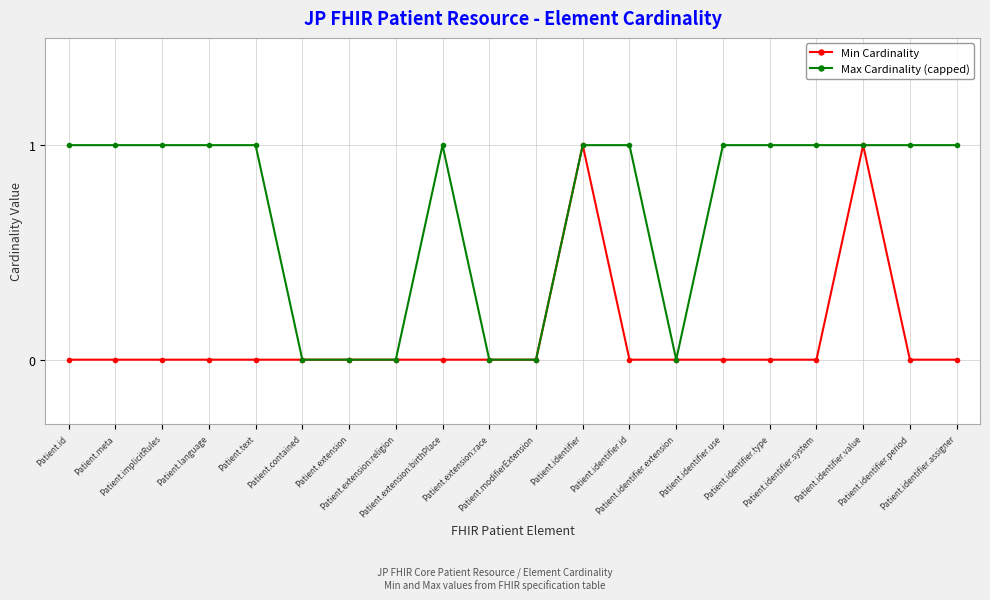

Is this an area chart (filled region under the line)?

No